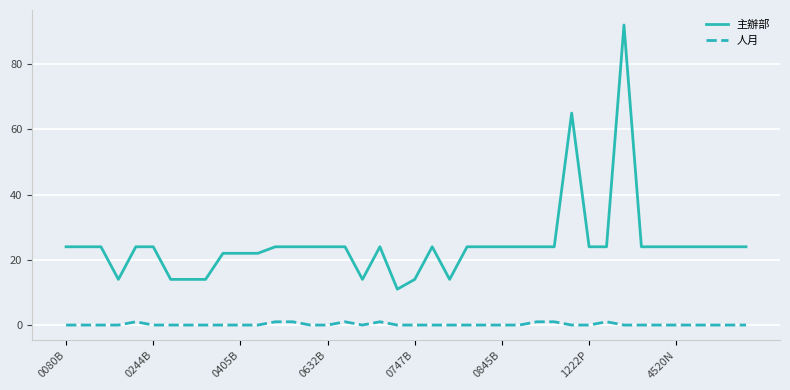

Which series has the largest total across all categories?

主辦部